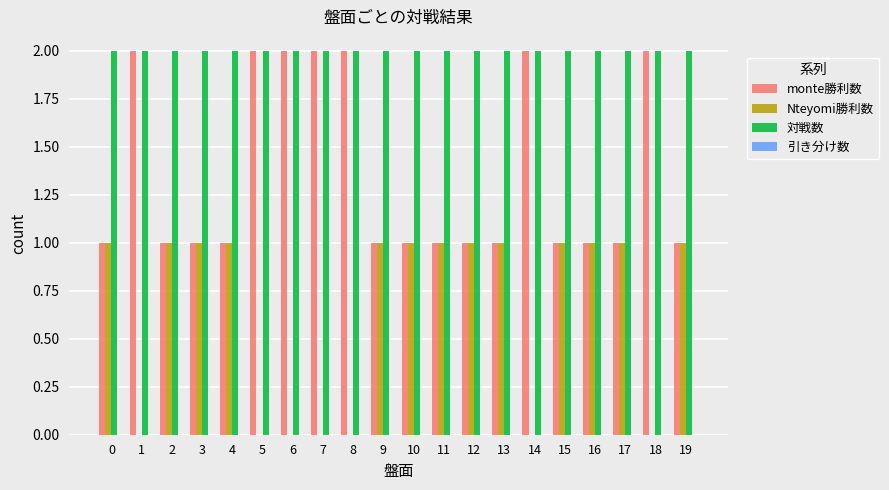

What is the sum of all 対戦数 values?

40